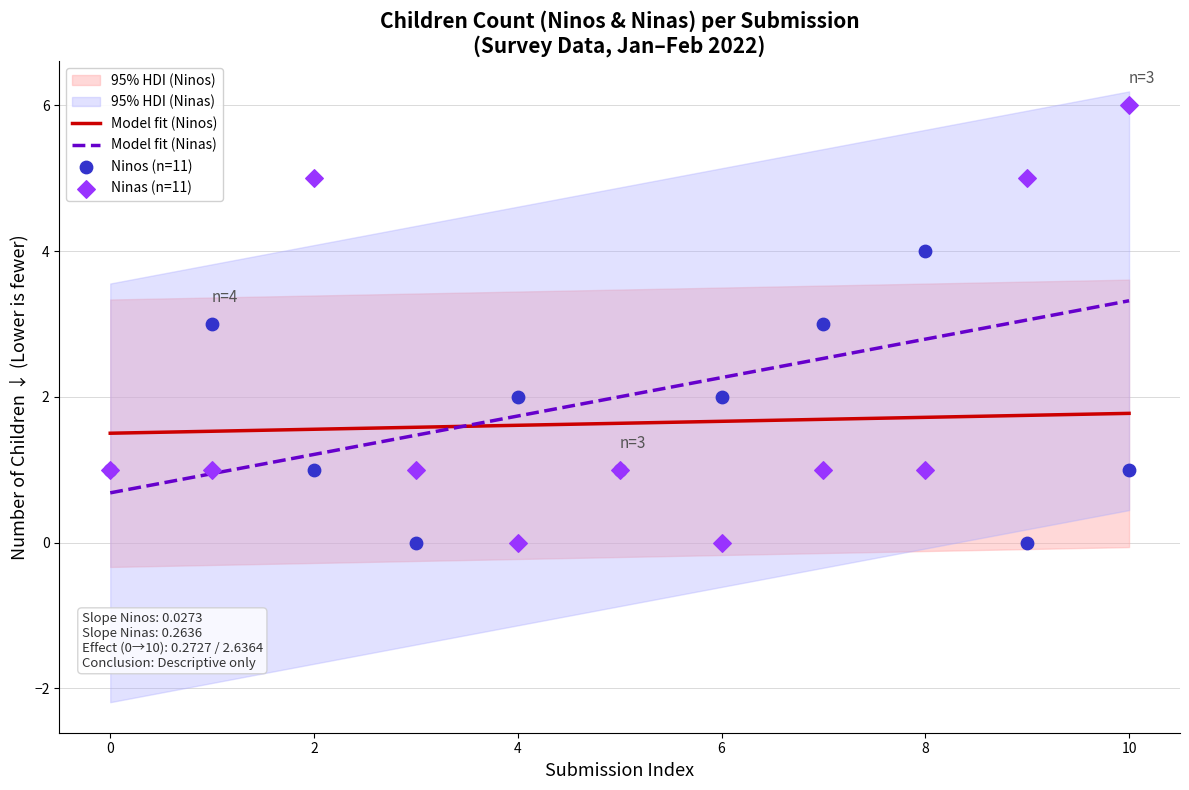

Which series has the largest Y range (max minus min)?

Ninas